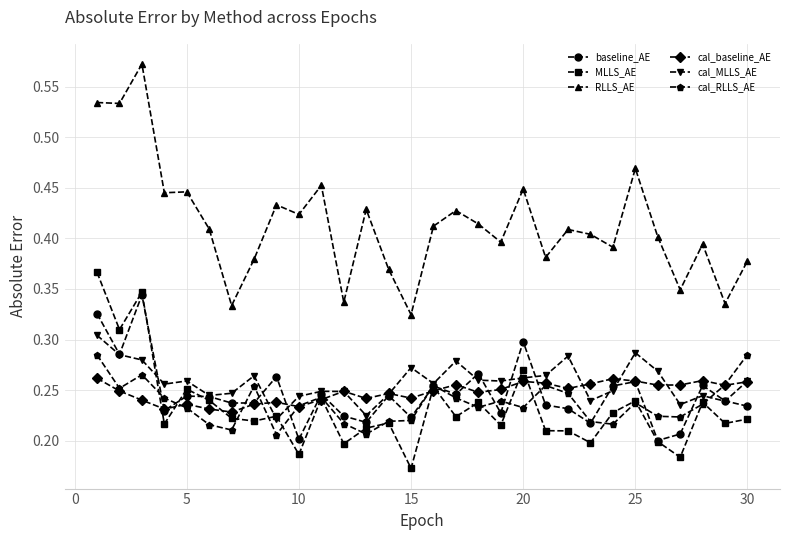

True or false: cal_RLLS_AE and RLLS_AE intersect in this chart.

False